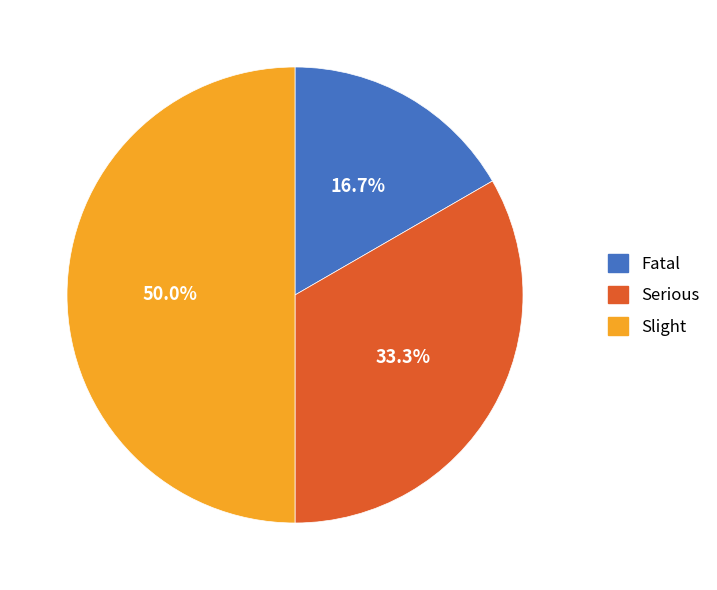

Rank the categories by value from lowest to highest.

Fatal, Serious, Slight